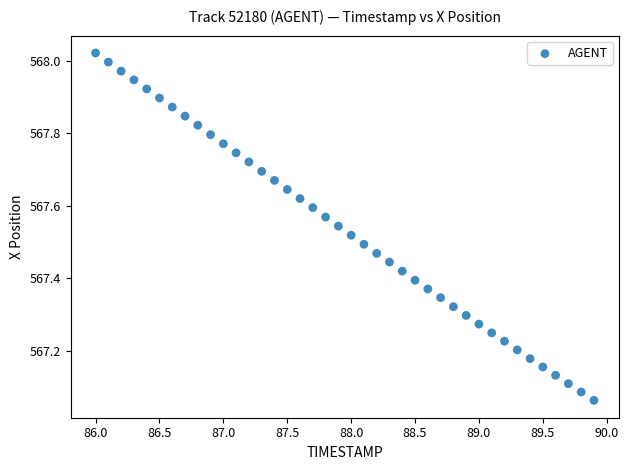

What is the range of X values (max minus min)?

3.9